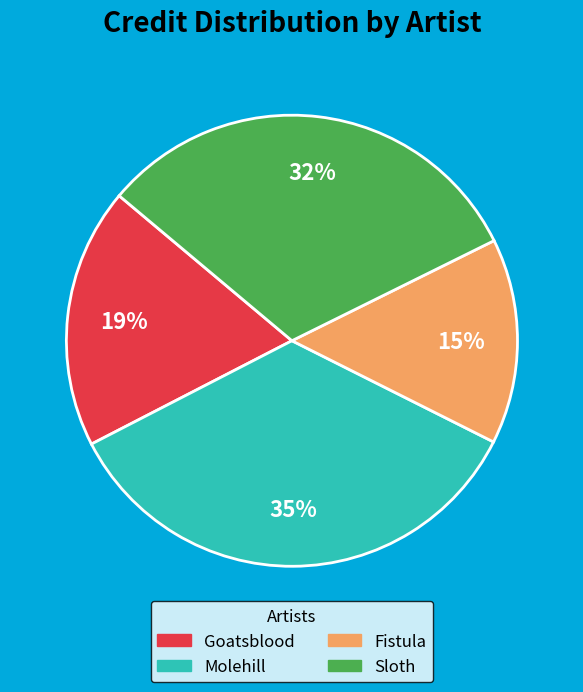

The Fistula slice represents 15% of the pie. True or false?

True